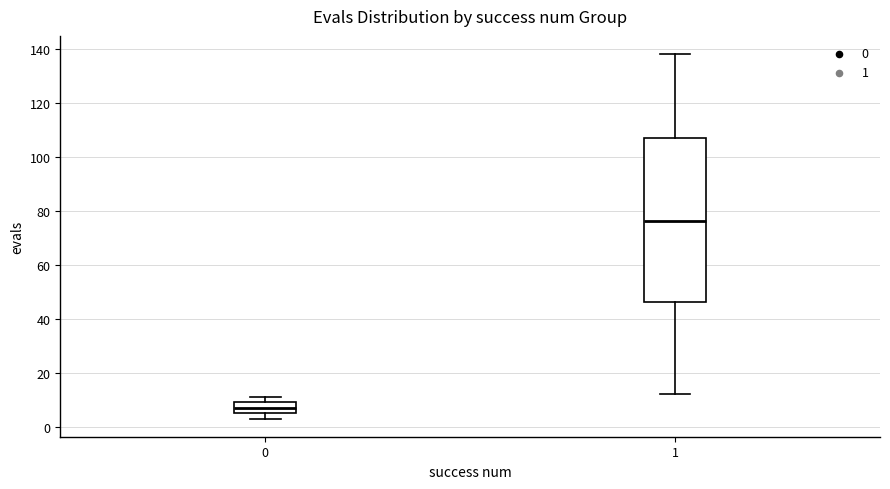

Reading left to right, transcribe this box plot: for each box, give where its median line is, the range the box spans, and where its two whiskers end, as read against the y-axis. The values are not printed on the chart, so give them approximately, as read against the axis.

0: median 8, box 6 to 10, whiskers 4 to 12
1: median 76, box 46 to 108, whiskers 12 to 138